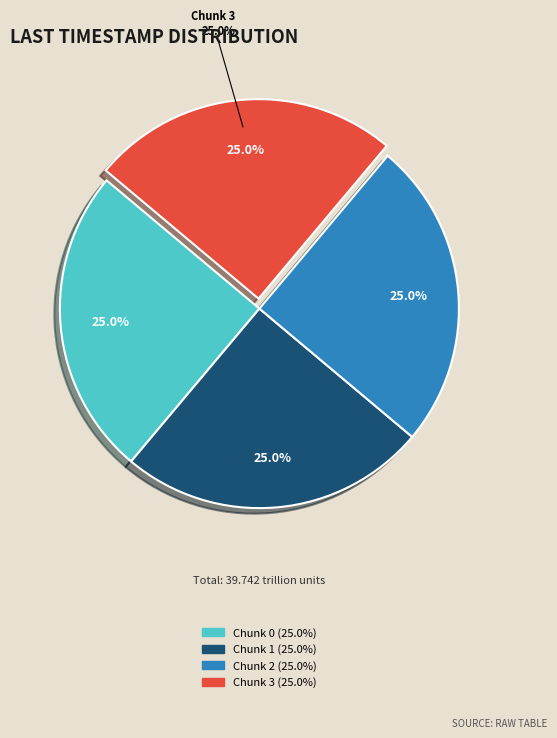

Is there any slice that represents more than half of the pie?

No